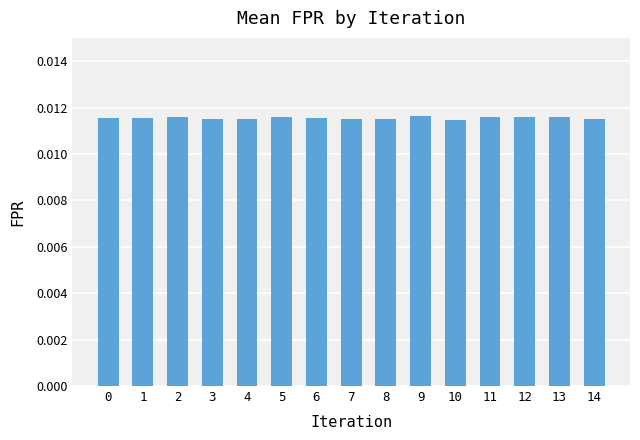

Count the values in the range 0 to 1.

15